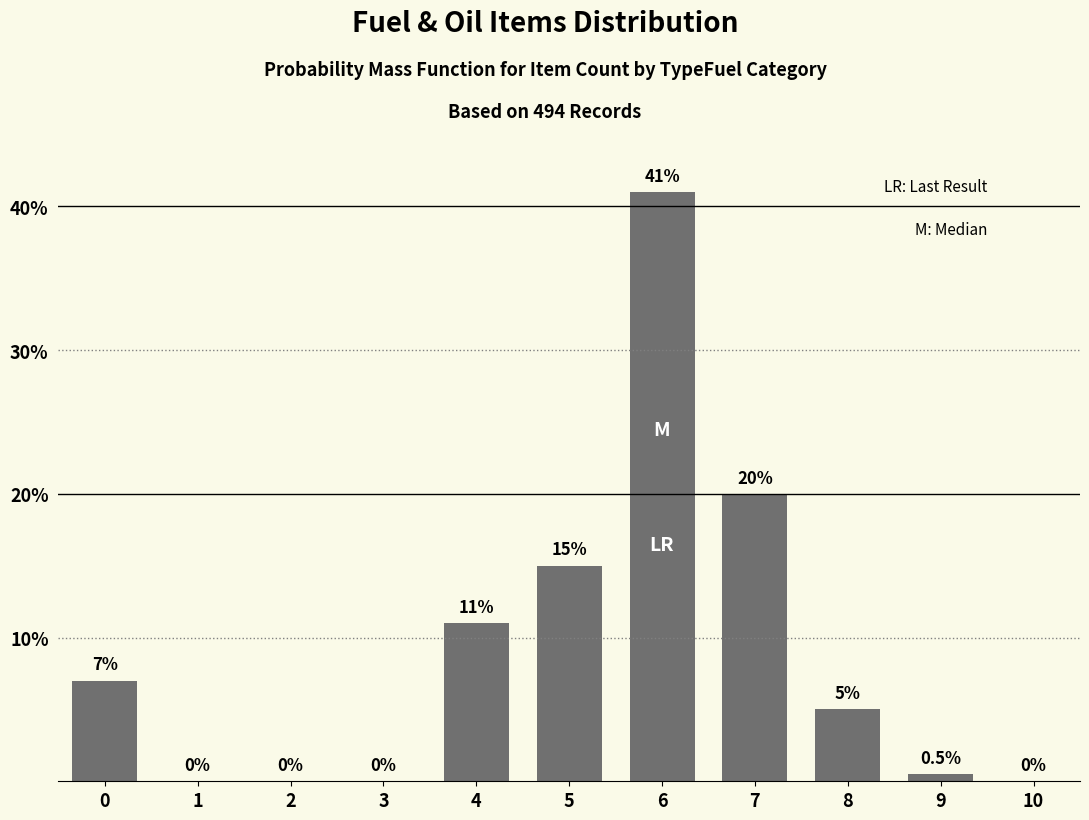

Reading left to right, what are all the values shown in this chart?

0=7.0	1=0.0	2=0.0	3=0.0	4=11.0	5=15.0	6=41.0	7=20.0	8=5.0	9=0.5	10=0.0